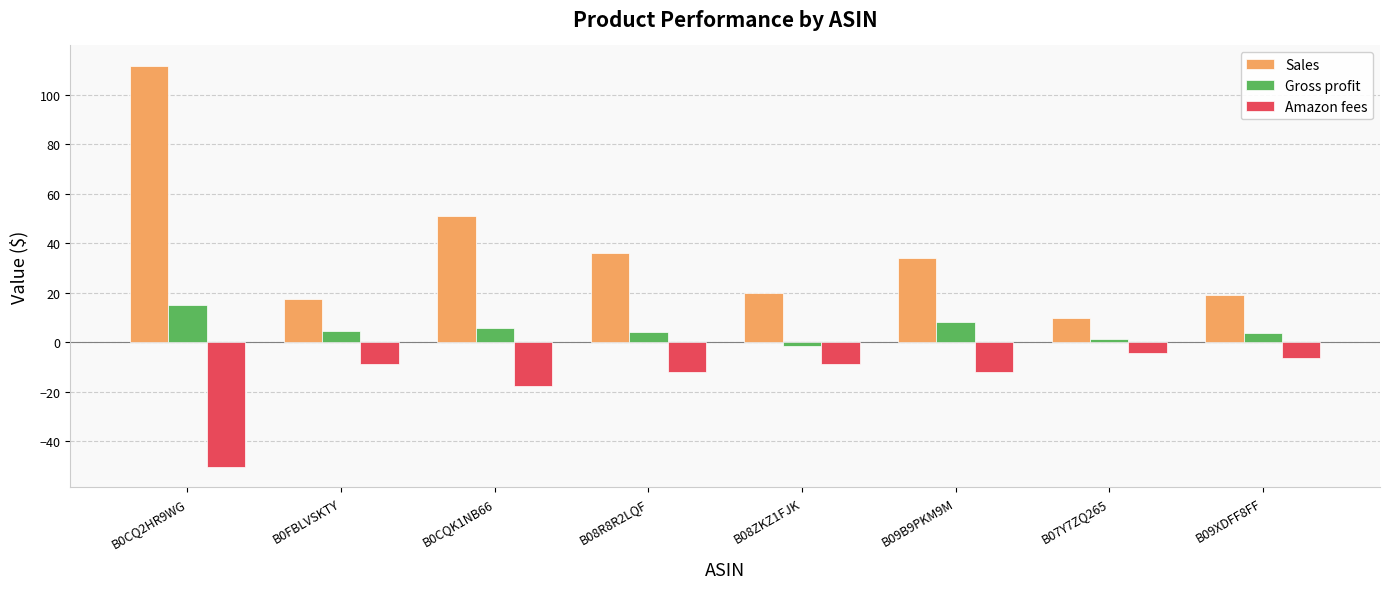

What is the value of the Gross profit bar at the 5th from the left?

-1.6